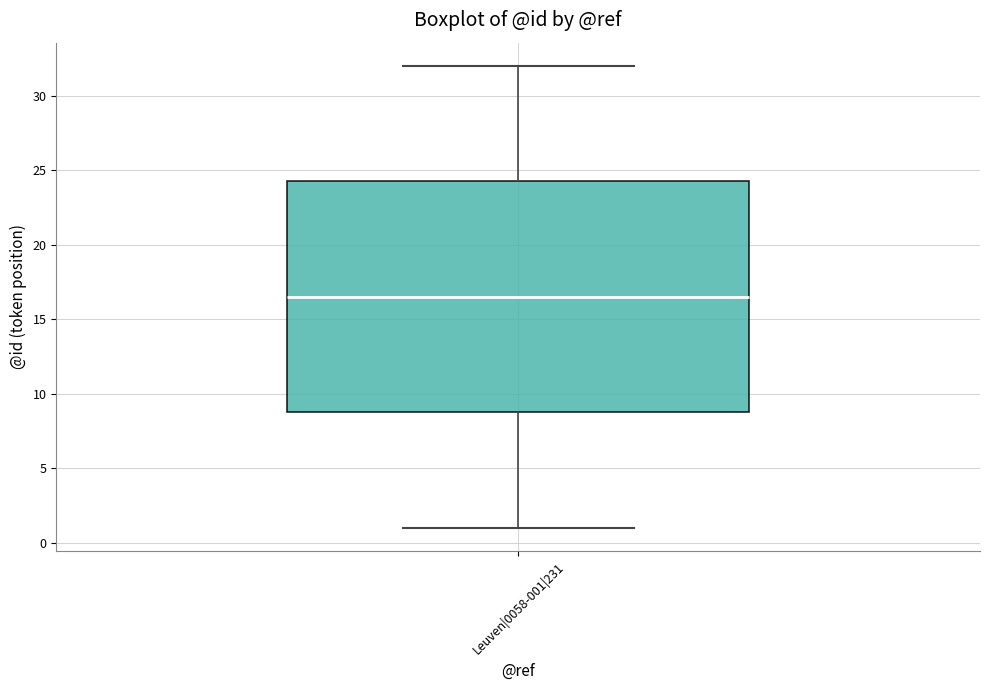

Where does the median line of the box for Leuven|0058-001|231 sit on the y-axis? The values are not printed on the chart, so give them approximately, as read against the axis.

16.5